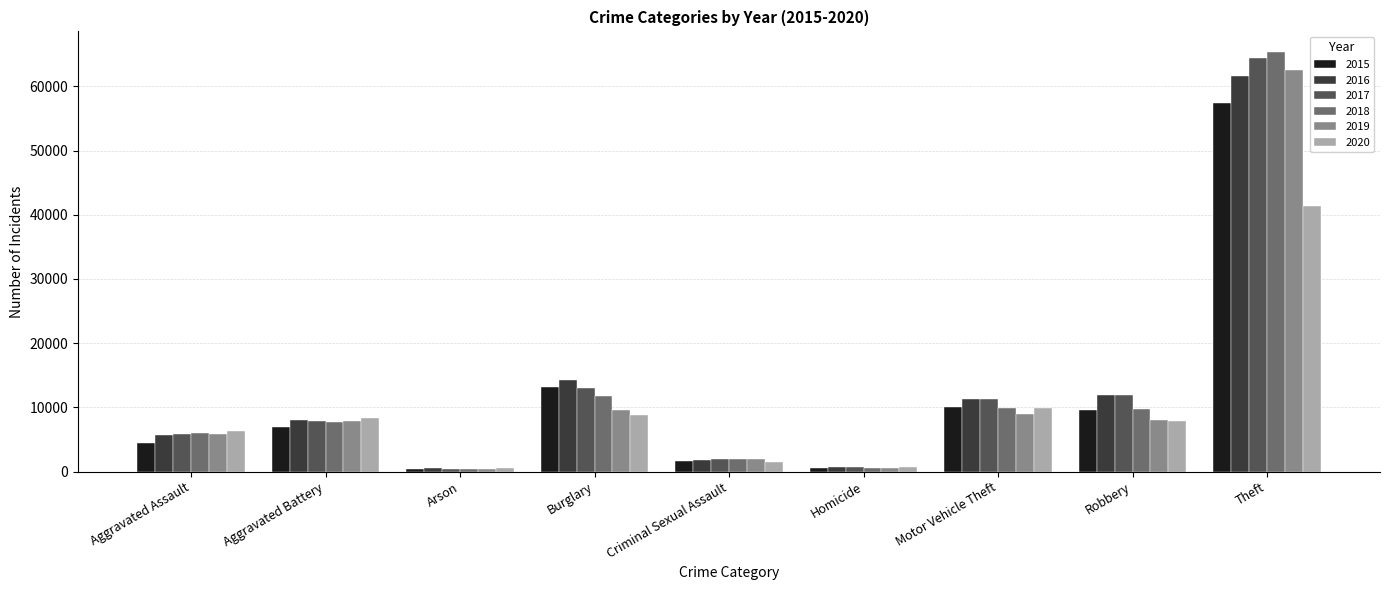

What is the difference between the 2018 values at Robbery and Motor Vehicle Theft?

304